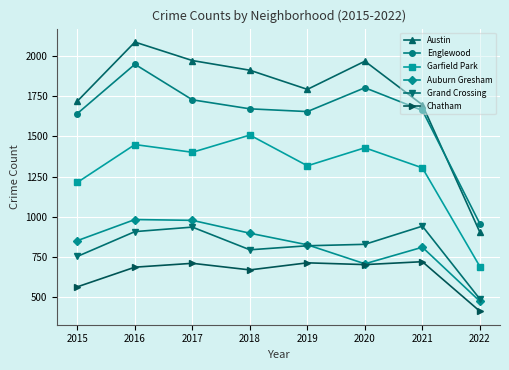

At which label is Chatham closest to 567?

2015